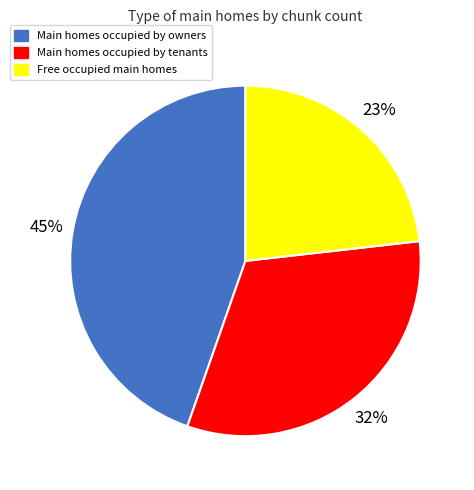

Which category has the biggest portion of the pie?

Main homes occupied by owners